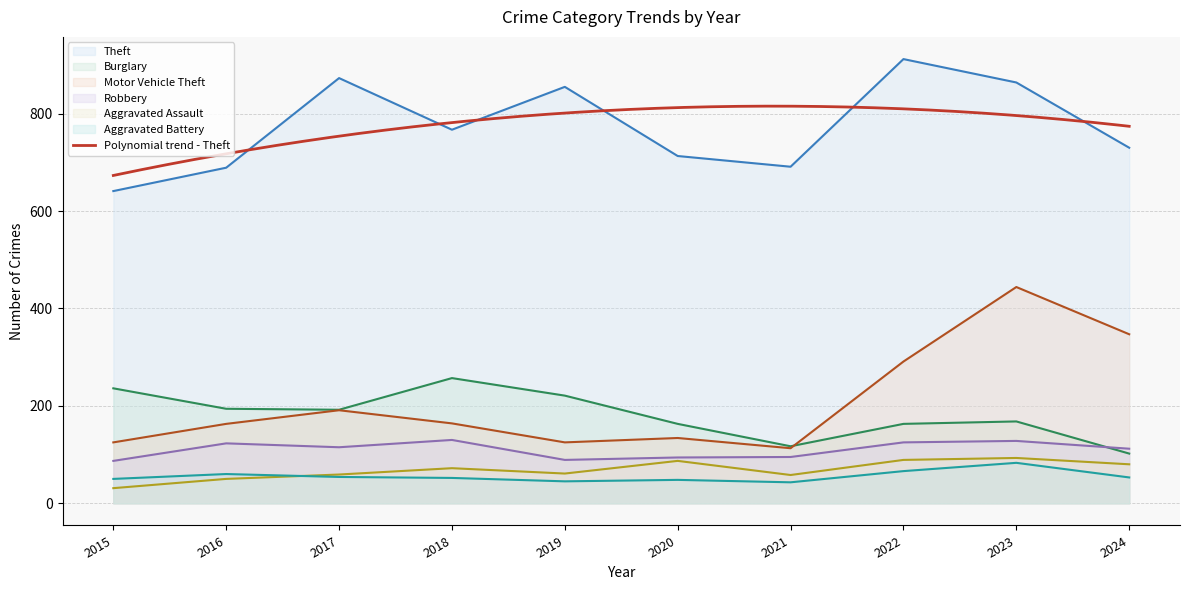

True or false: Burglary and Theft intersect in this chart.

False